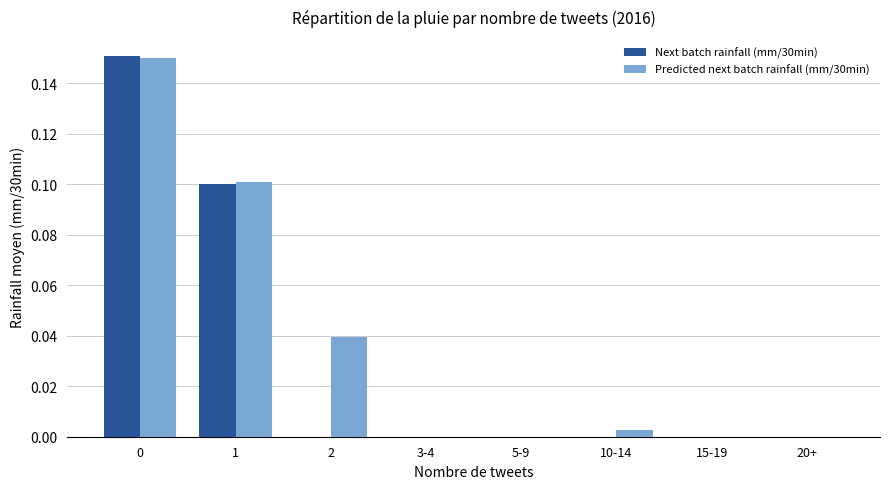

The value of Predicted next batch rainfall (mm/30min) at 5-9 is 0.1. True or false?

False